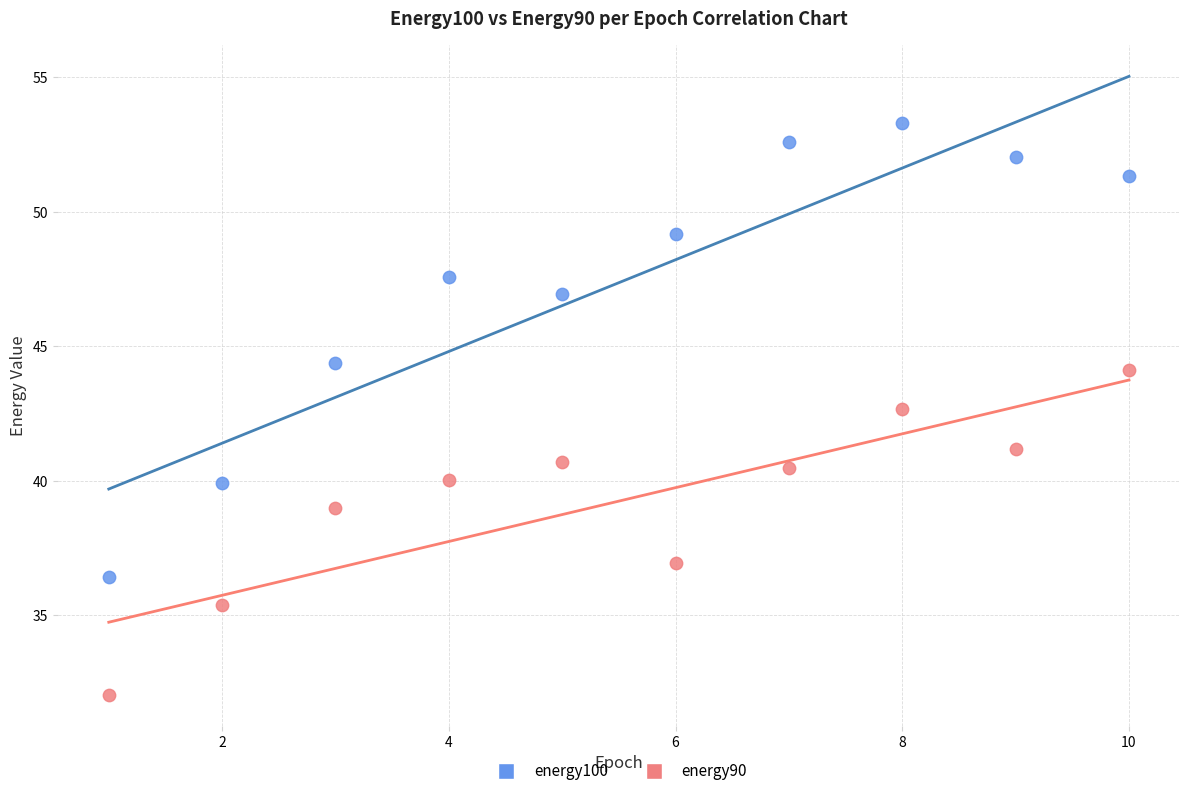

Which series reaches the maximum Y coordinate?

energy100